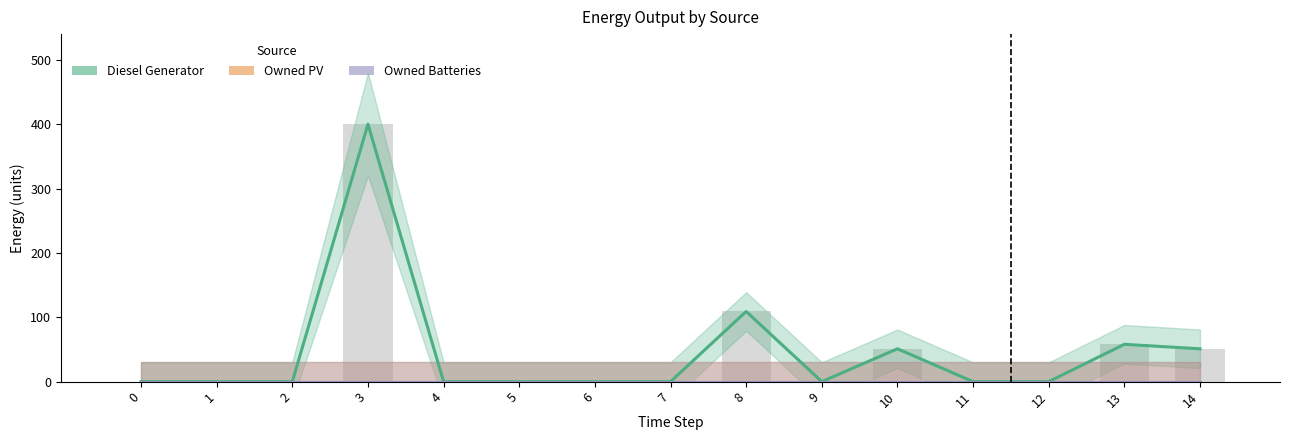

The Diesel Generator series shows 0 at 12. True or false?

True